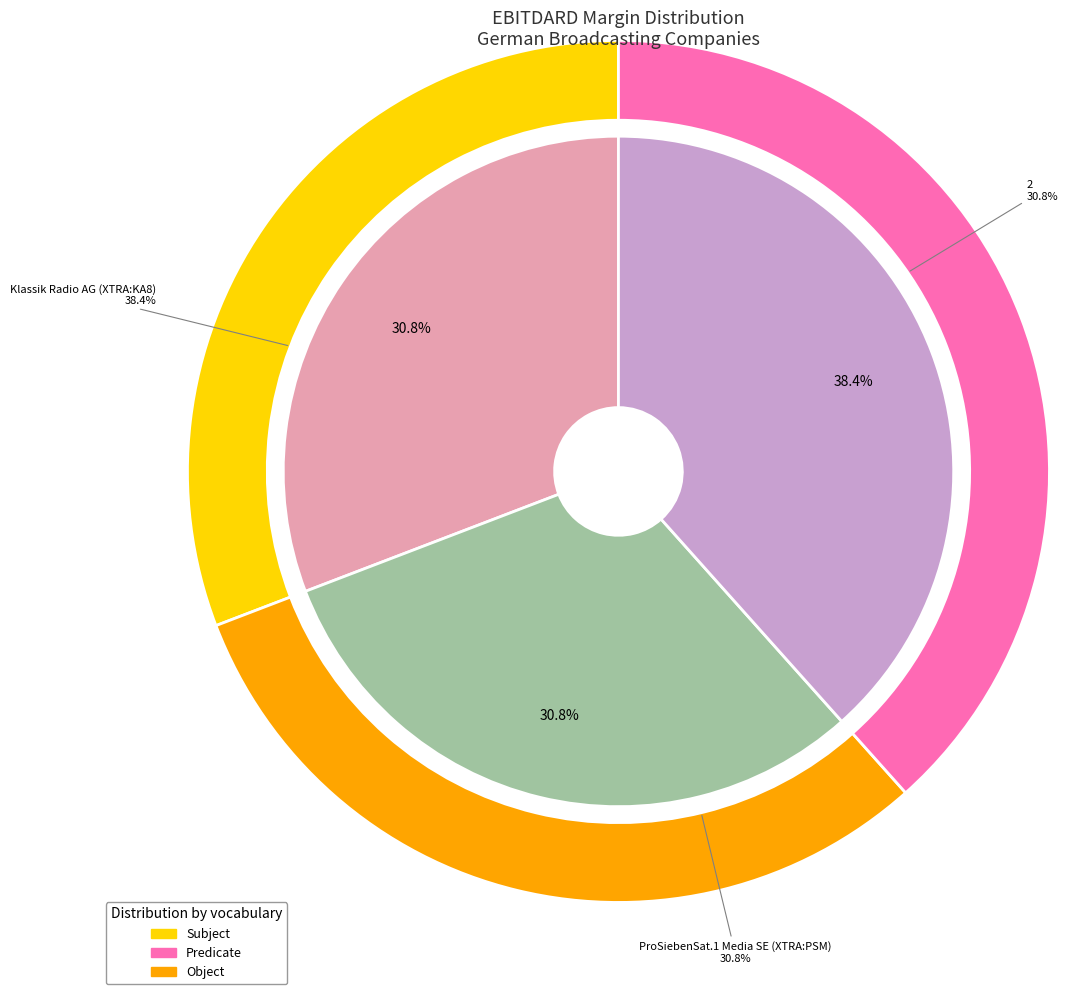

What is the smallest slice in the pie chart?

ProSiebenSat.1 Media SE (XTRA:PSM)